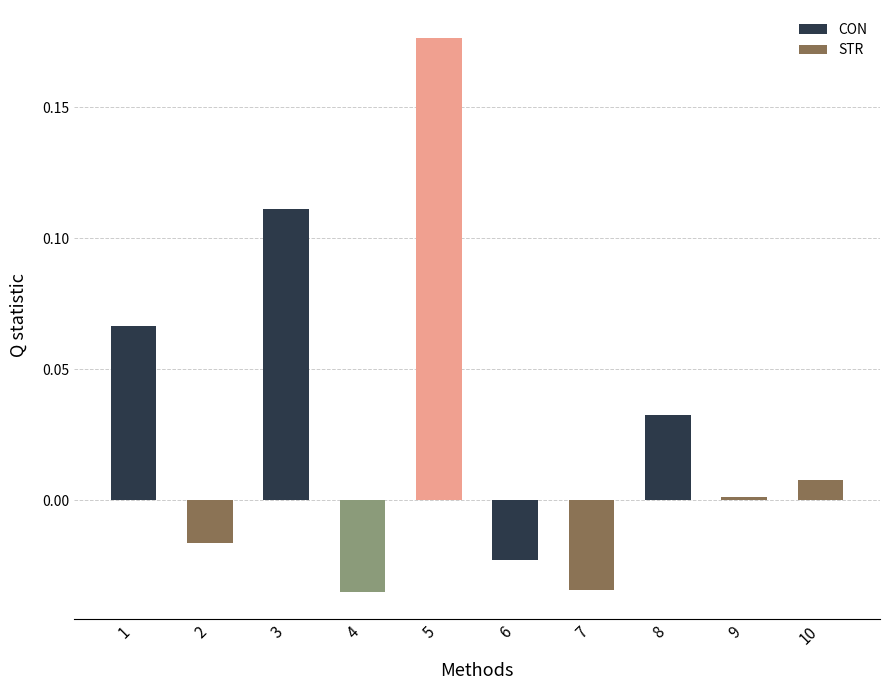

Which category has the highest value across all series?

5